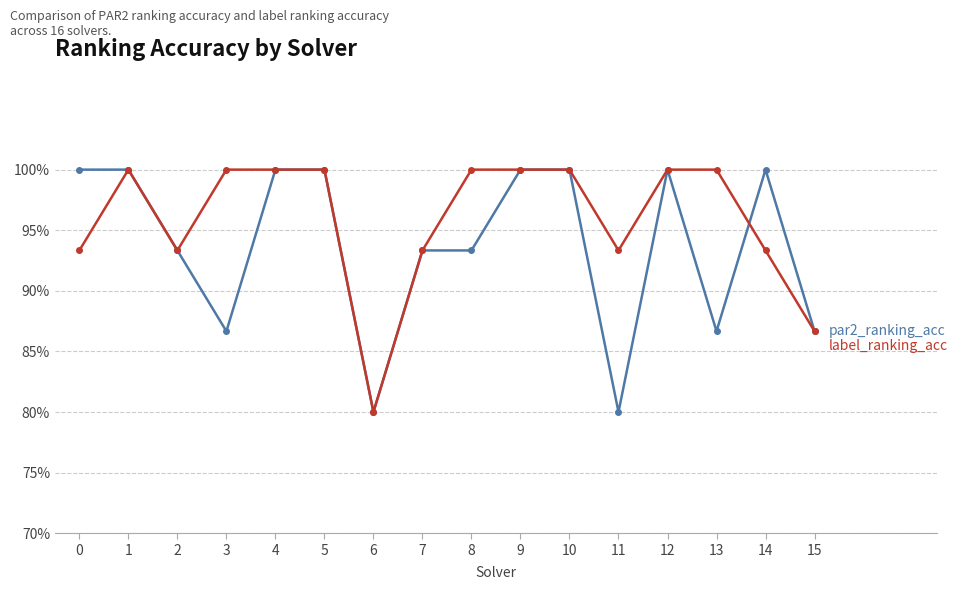

Does the chart have visible grid lines?

Yes